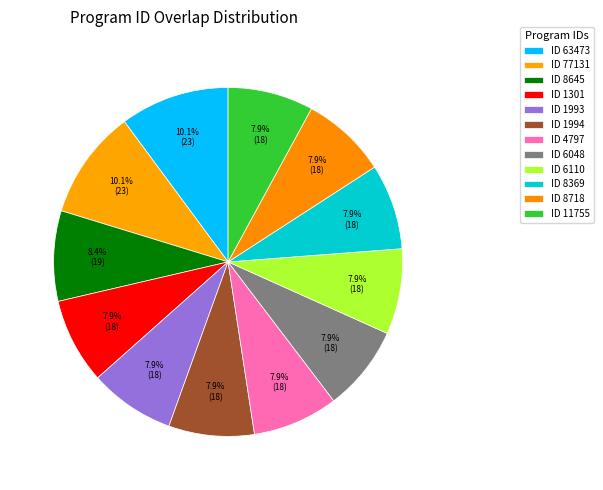

Count the number of slices in the pie.

12